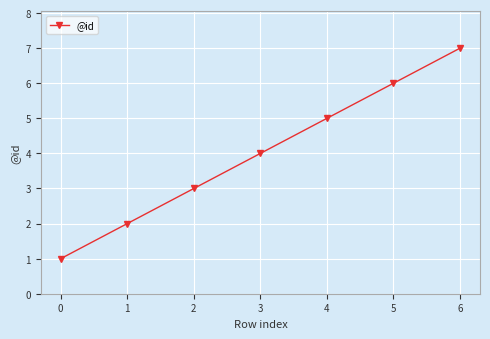

Reading left to right, what are all the values shown in this chart?

0=1	1=2	2=3	3=4	4=5	5=6	6=7